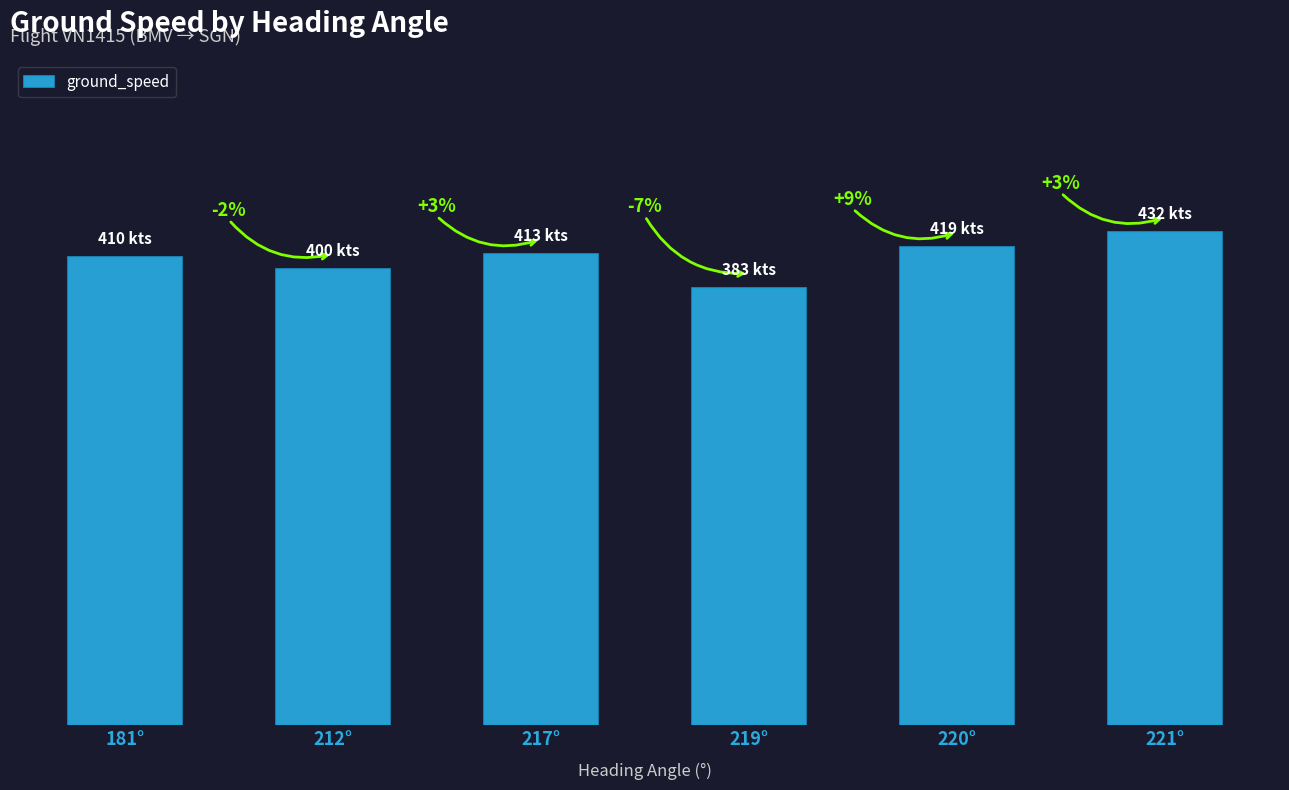

What is the sum of all values?

2457